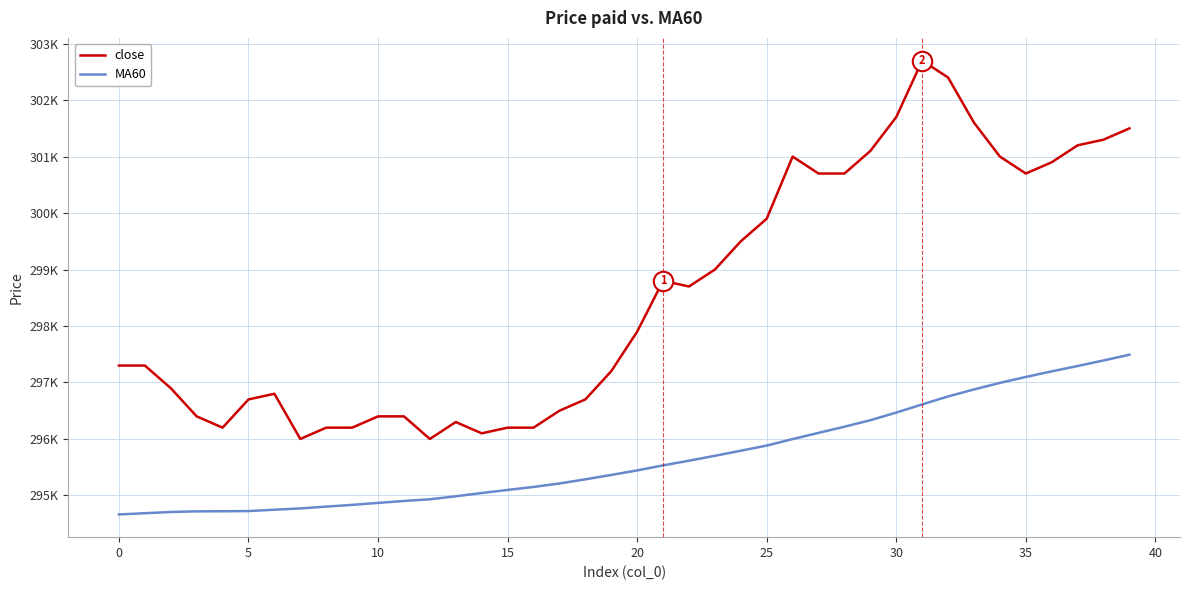

True or false: close and MA60 cross at least once.

False